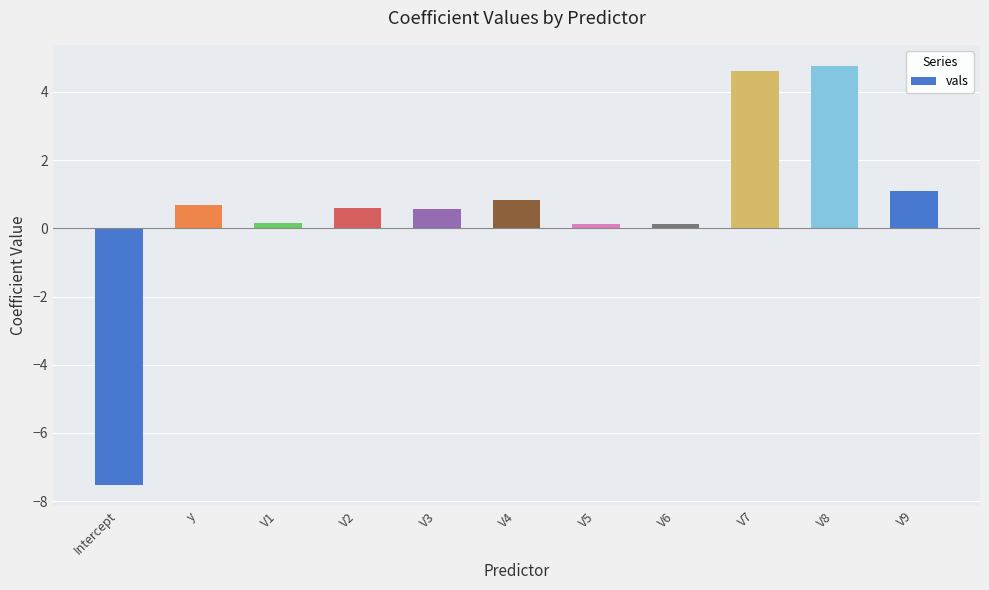

What is the value of the 9th bar from the left?

4.6